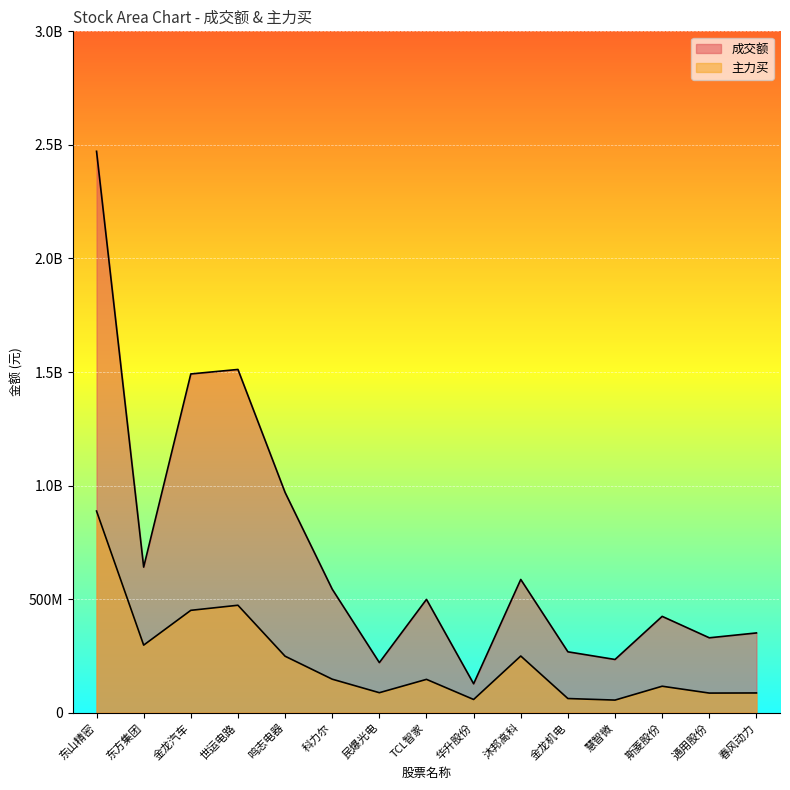

What is the total value across all series at 科力尔?

691726602